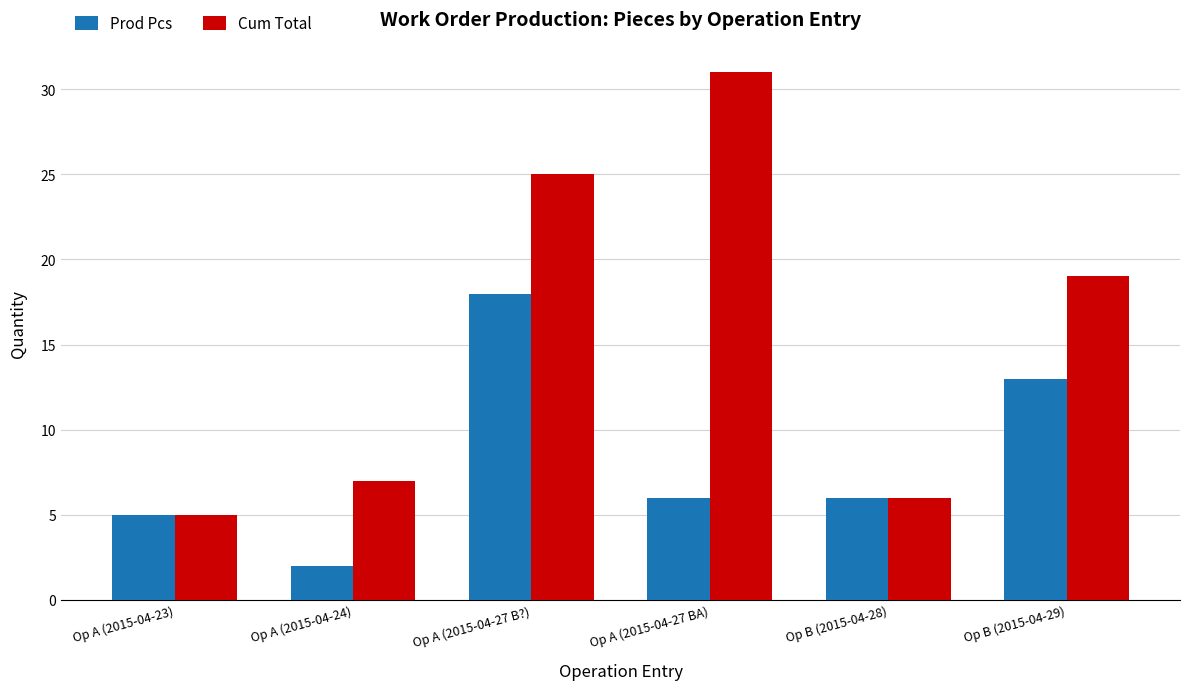

The value of Prod Pcs at Op A (2015-04-27 BA) is 6. True or false?

True